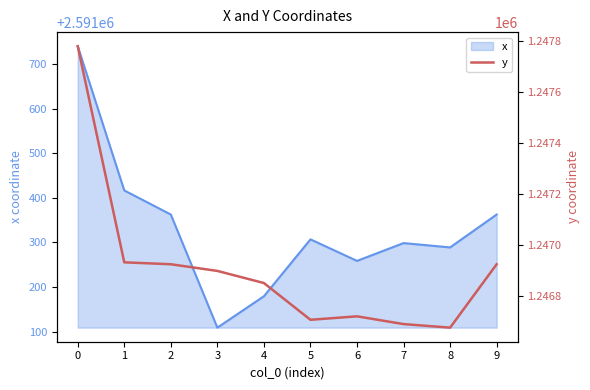

List the labels in order of value, smallest first.

8, 7, 5, 6, 4, 3, 2, 9, 1, 0